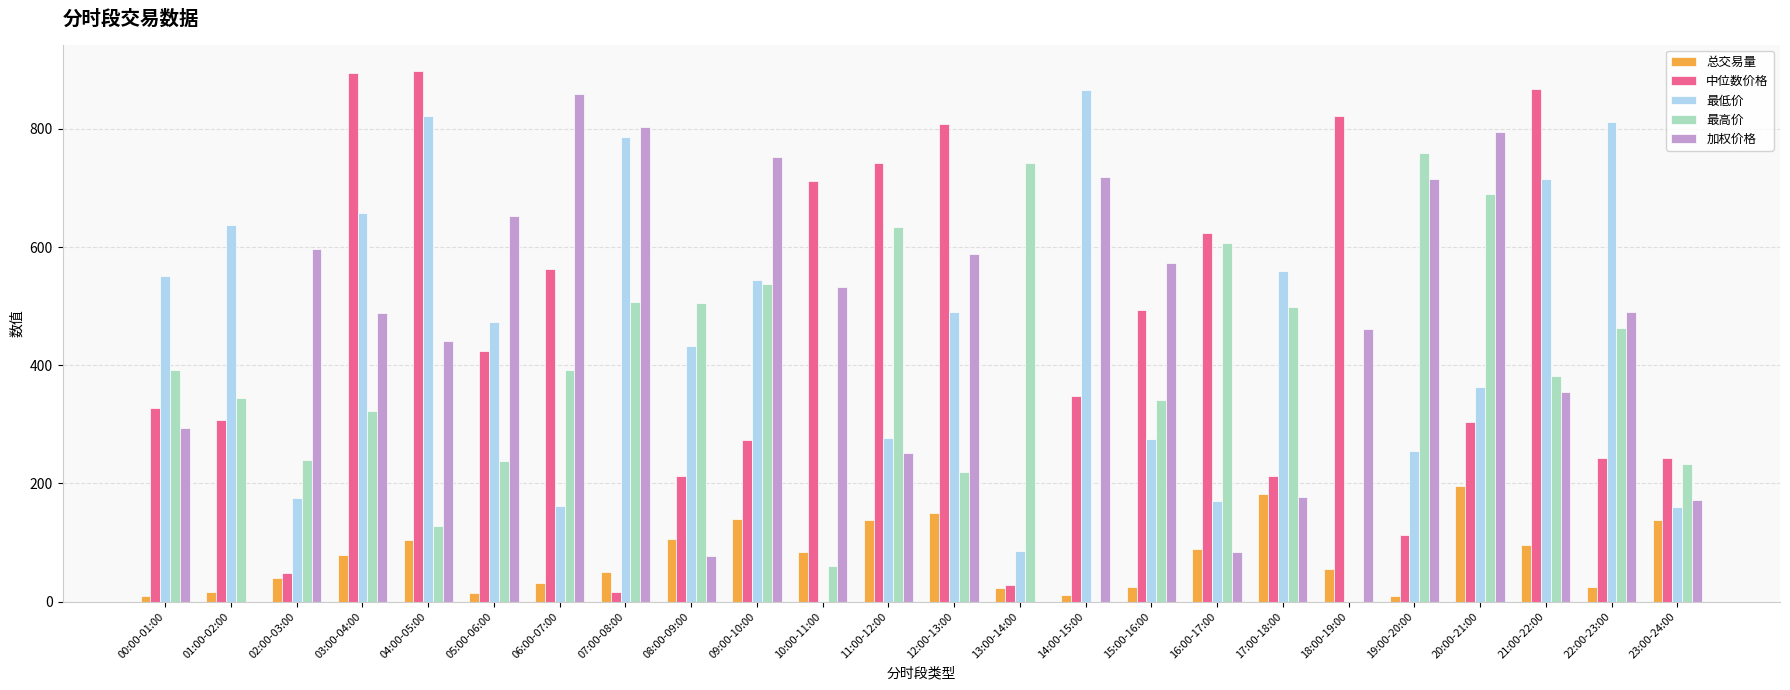

At which label does 中位数价格 first exceed 347?

03:00-04:00